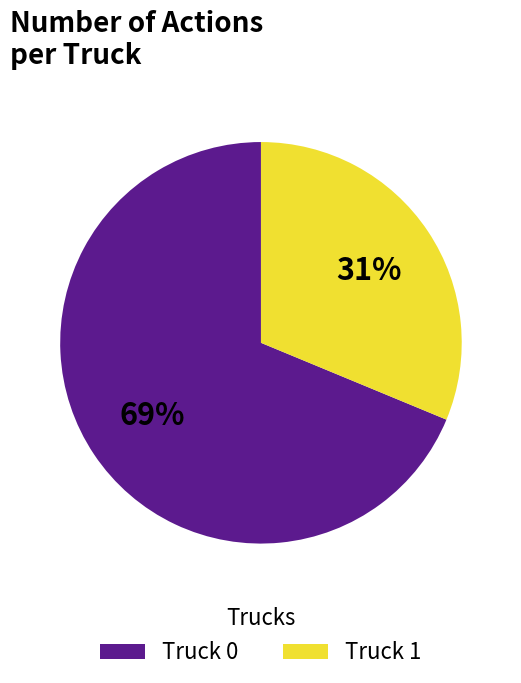

What percentage is the Truck 0 slice, to the nearest percent?

69%